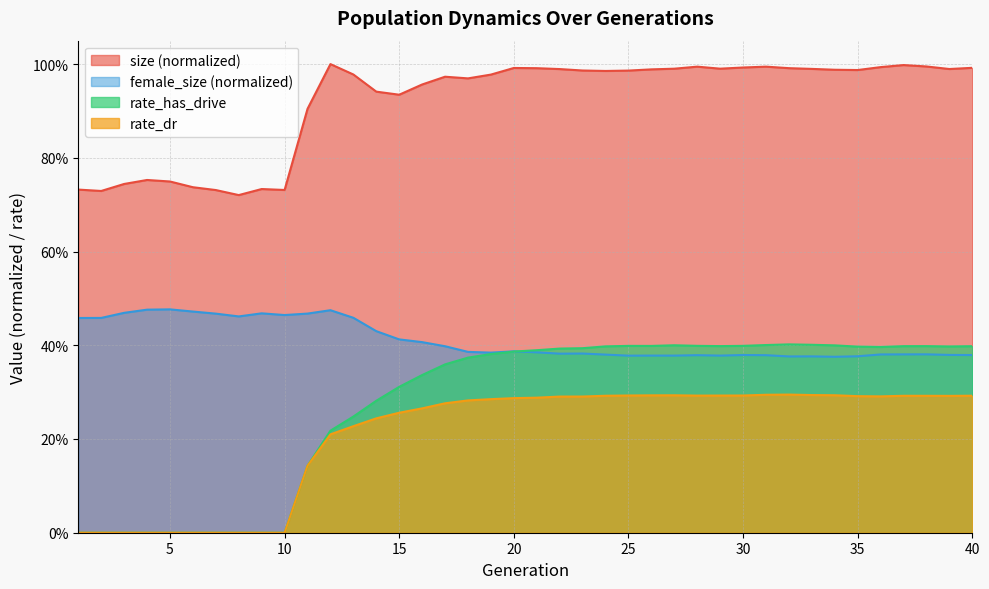

True or false: female_size and rate_dr intersect in this chart.

False